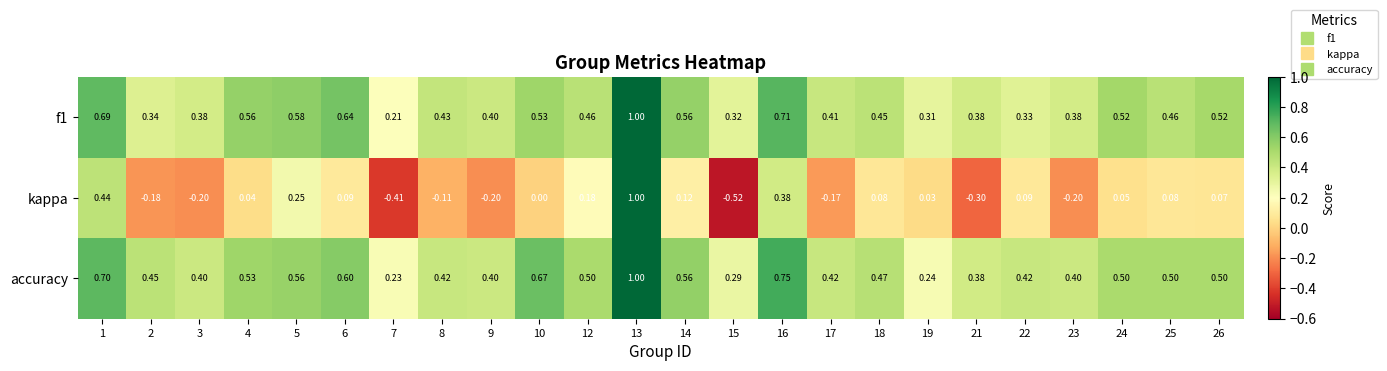

Between 4 and 7, which series saw the biggest shift?

kappa